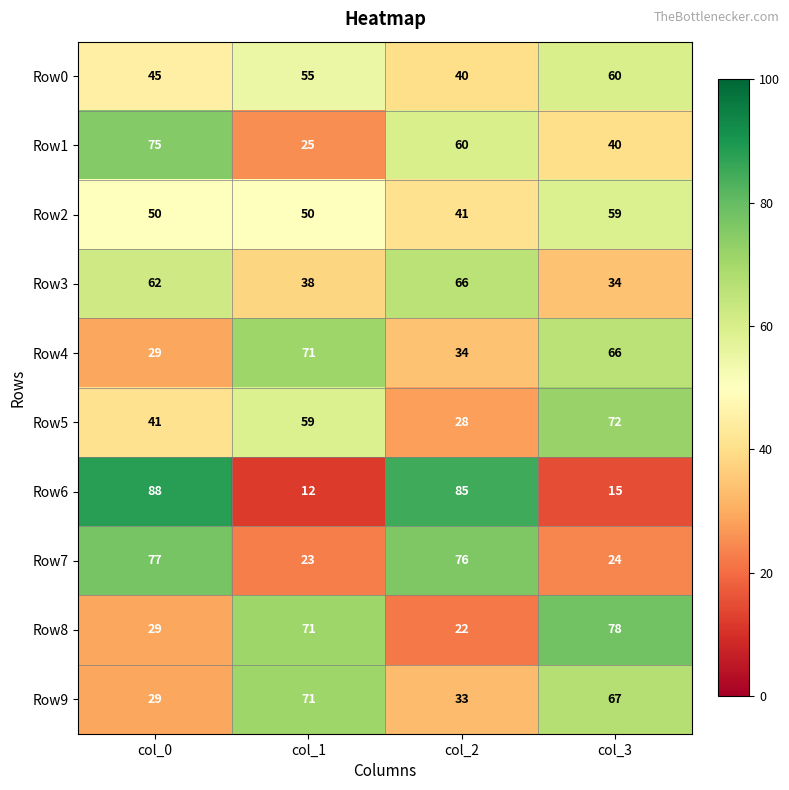

What is the difference between the Row1 values at col_3 and col_2?

20